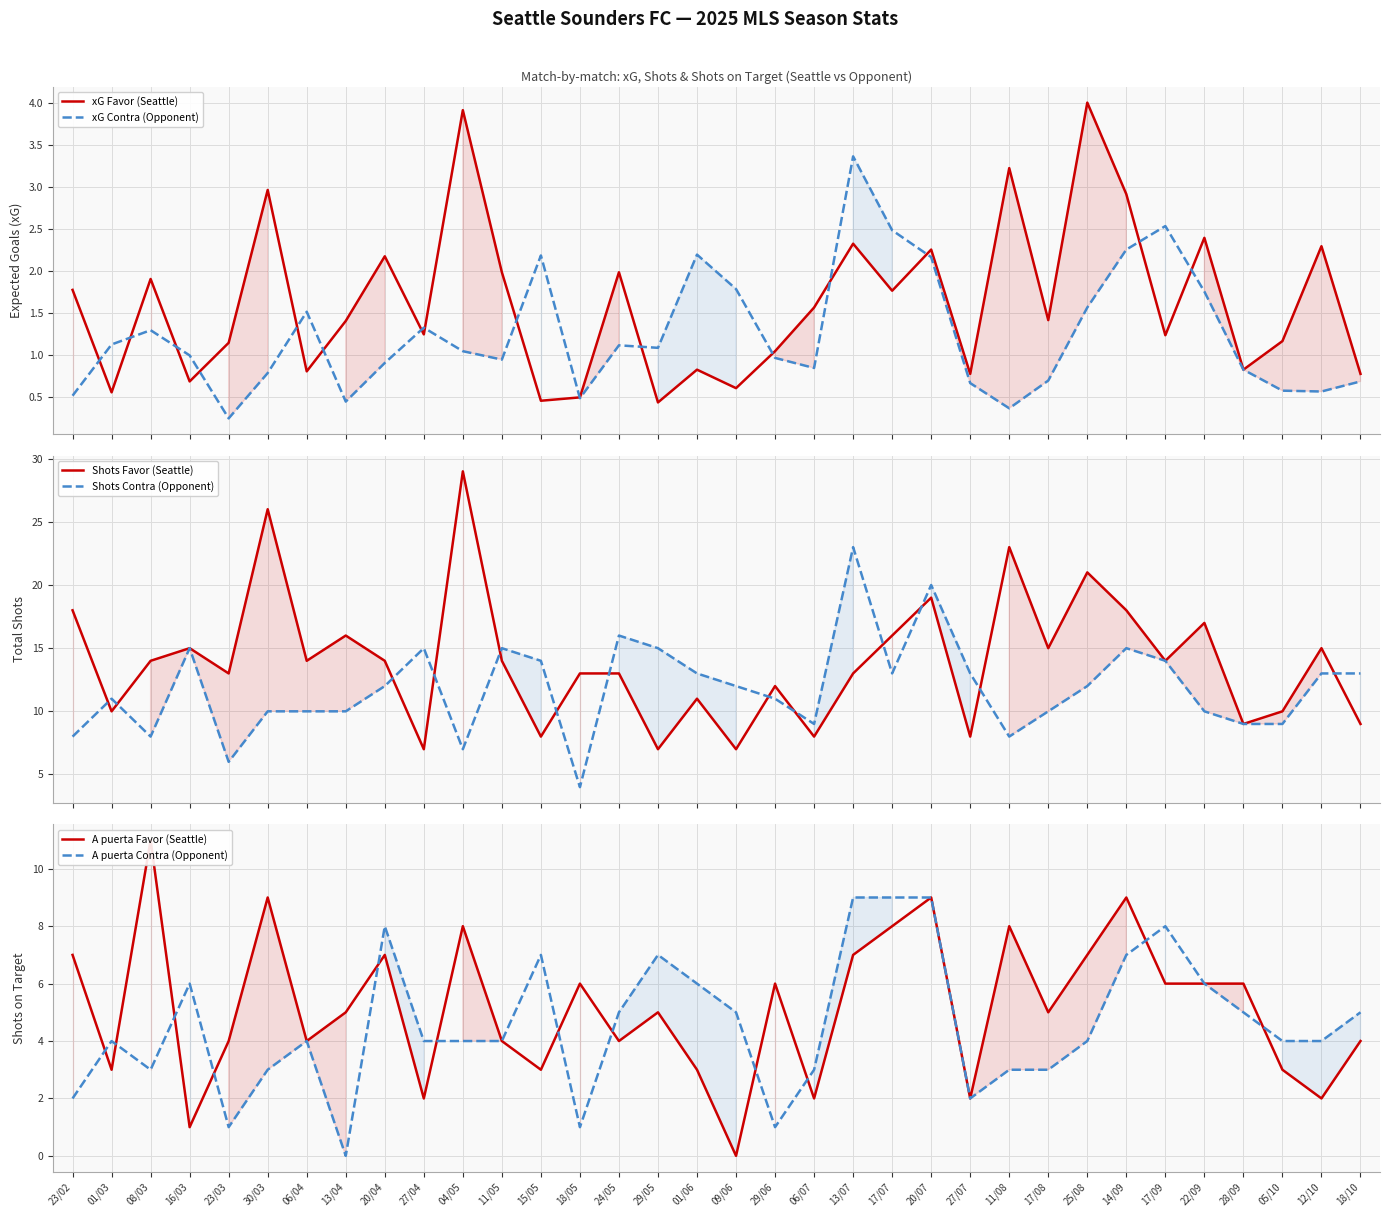

How many categories are shown in the chart?

34